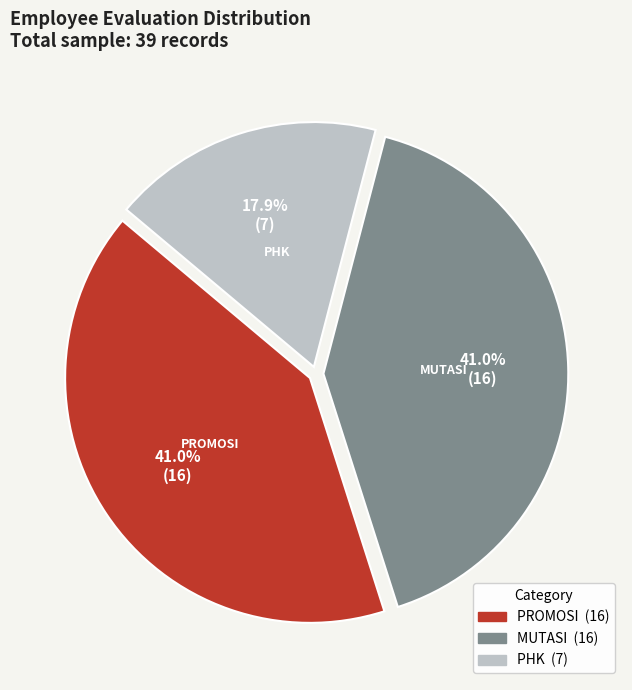

Which category has the smallest portion of the pie?

PHK